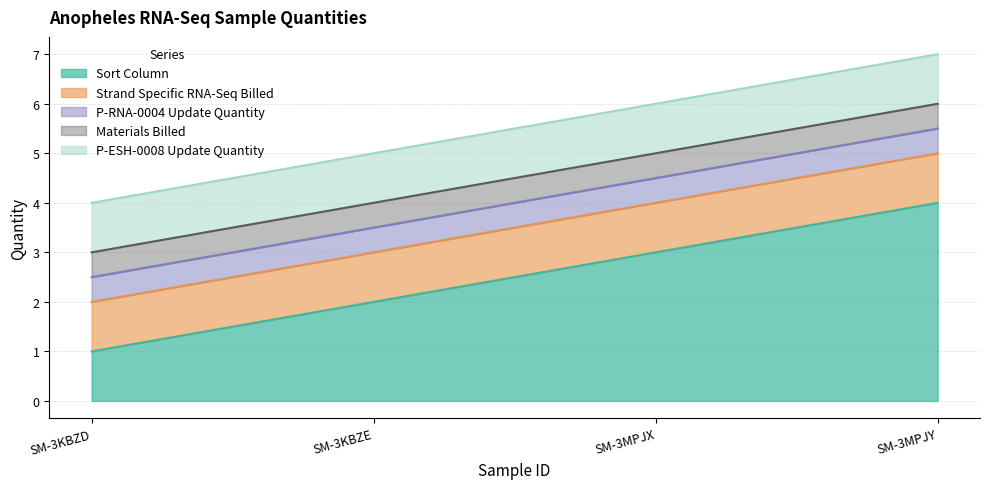

What position from the right is SM-3KBZE?

3